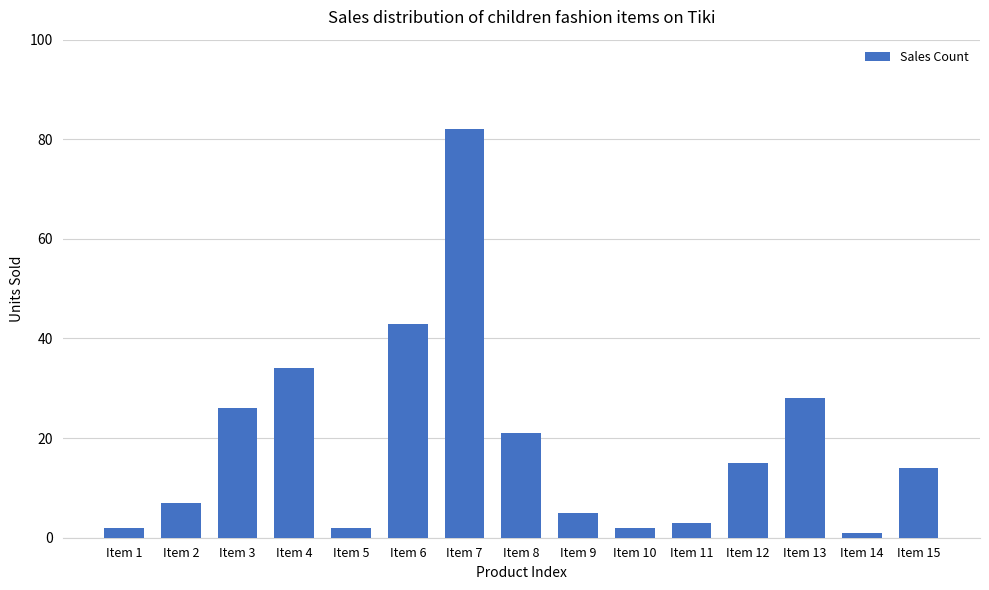

Which category has the highest value across all series?

Item 7